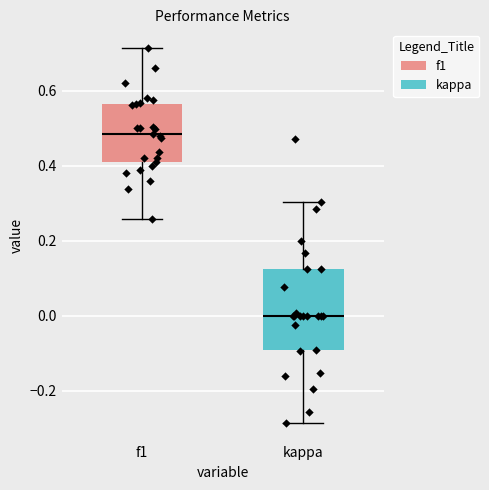

Which box's median line is the lowest?

kappa